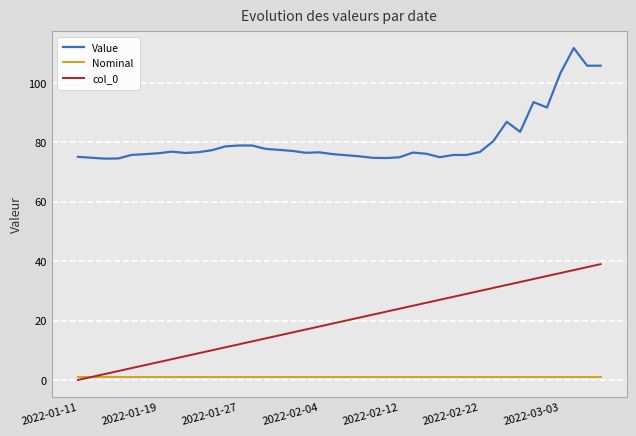

Does the chart display data point markers on the line(s)?

No